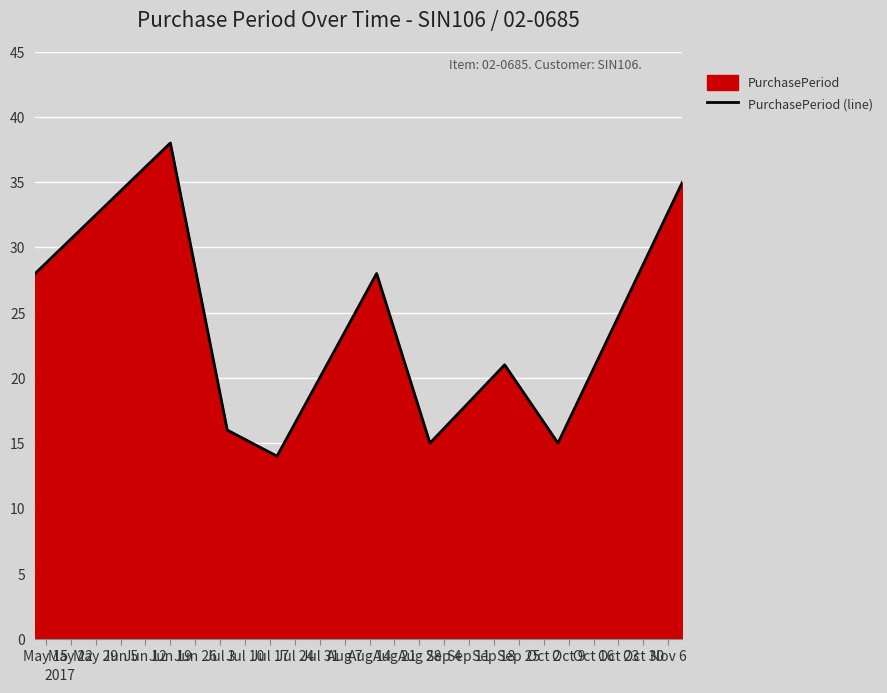

What is the average value?

23